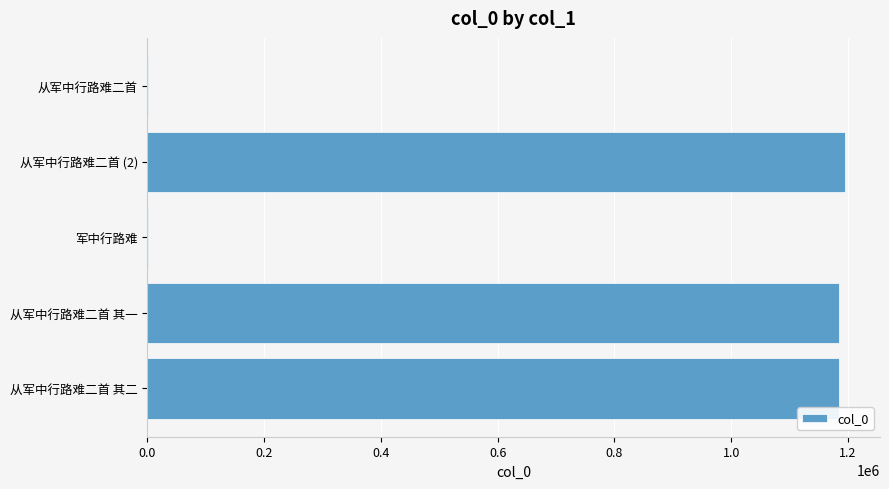

Is it true that the value at 从军中行路难二首 其二 is 1184197?

True